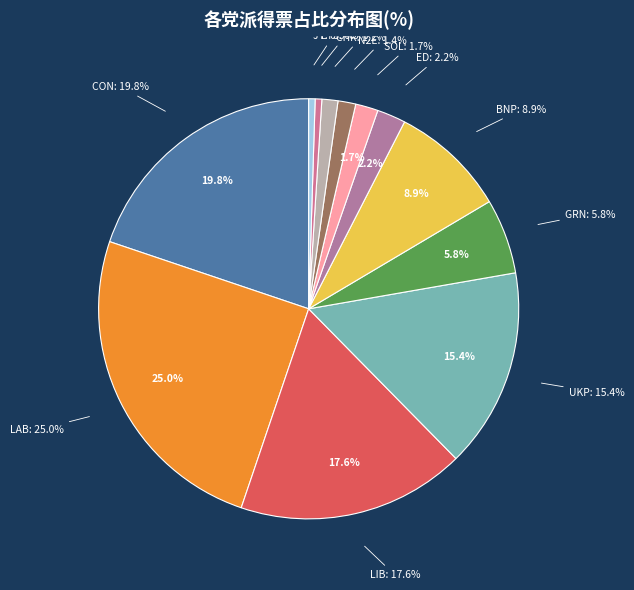

What portion of the pie excludes N2E?

98.6%